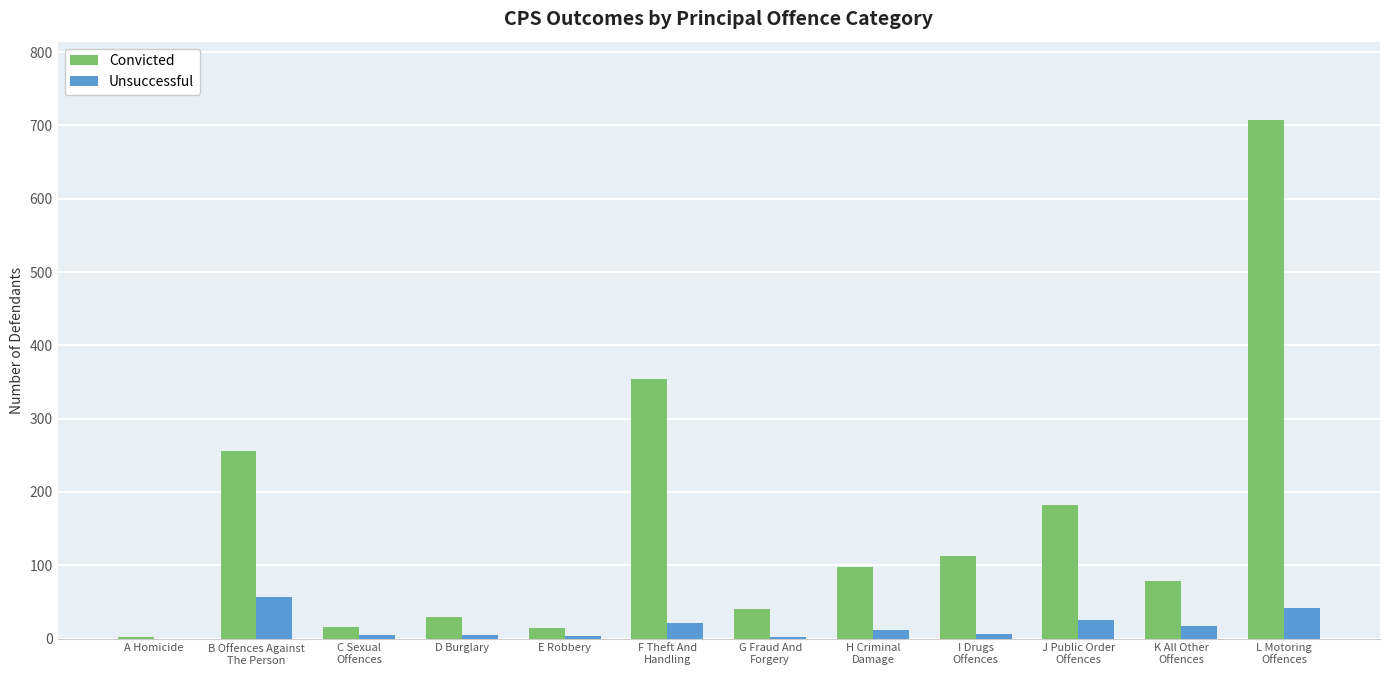

Which category has the highest value in the Convicted series?

L Motoring
Offences